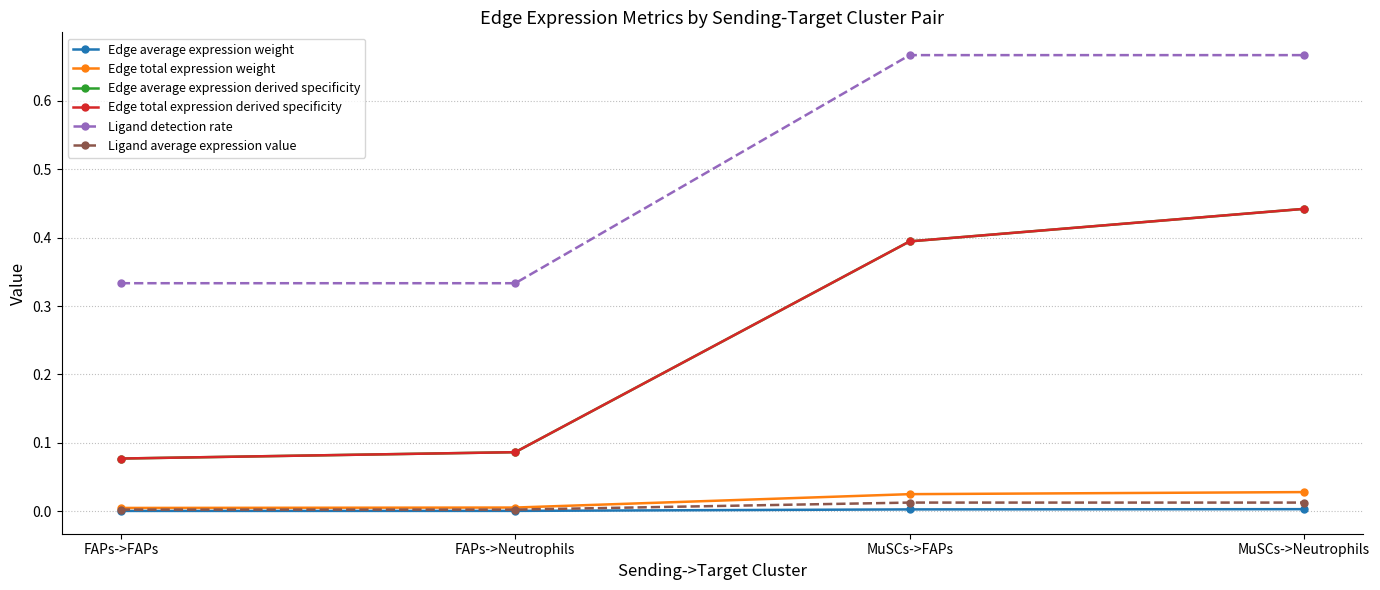

What position from the right is MuSCs->Neutrophils?

1